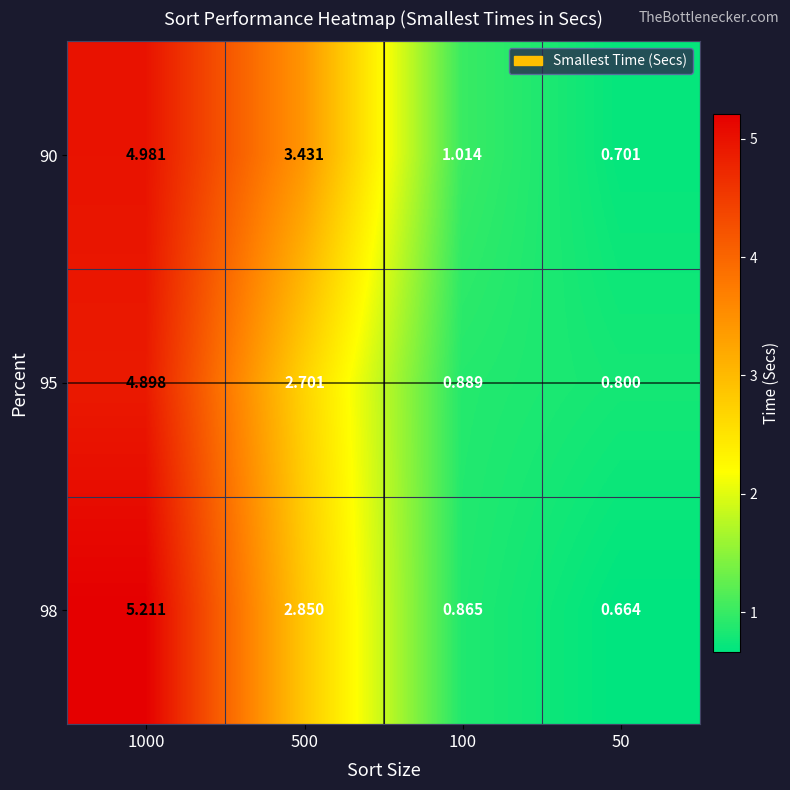

Is the value of 98 at 500 greater than the value of 90 at 100?

Yes